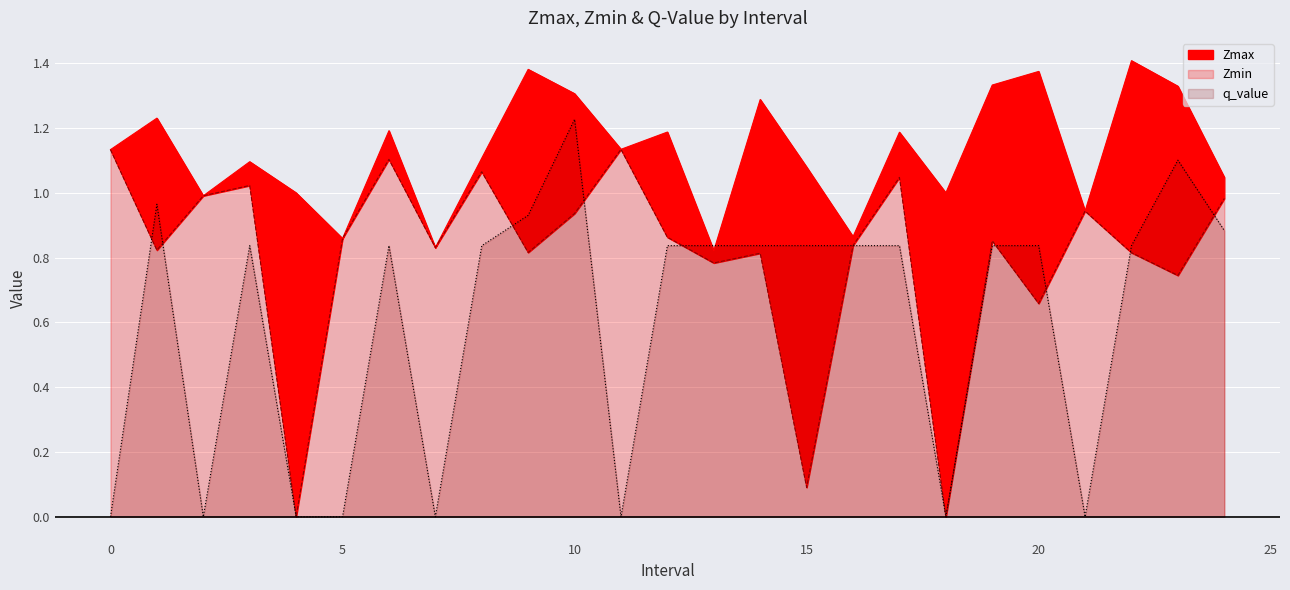

What is the difference between the maximum and second lowest values in the Zmax series?

0.6